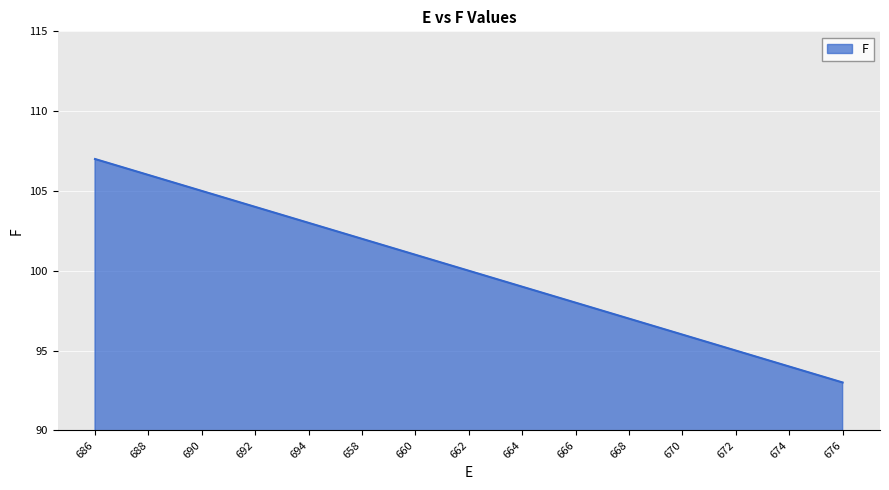

Reading left to right, what are all the values shown in this chart?

686=107	688=106	690=105	692=104	694=103	658=102	660=101	662=100	664=99	666=98	668=97	670=96	672=95	674=94	676=93